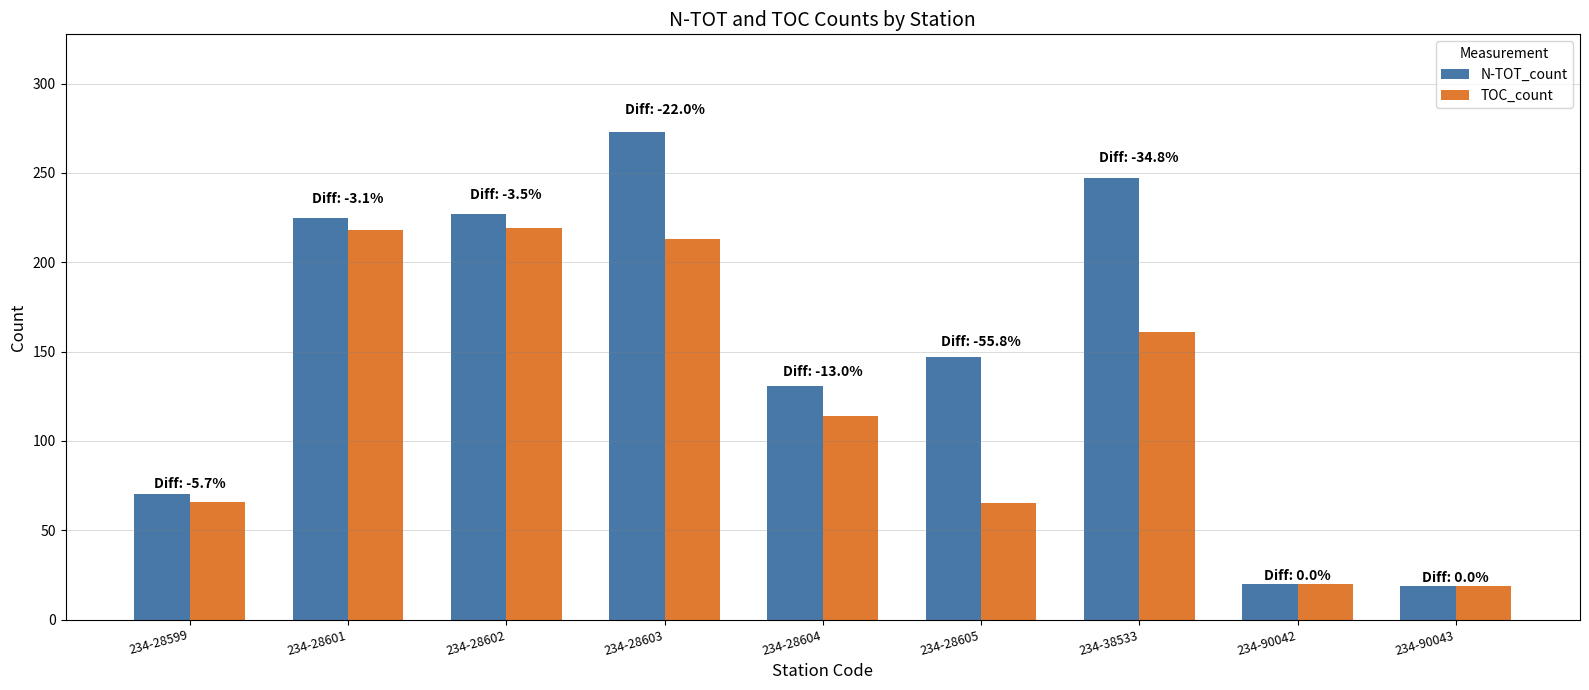

The TOC_count series shows 29 at 234-90043. True or false?

False